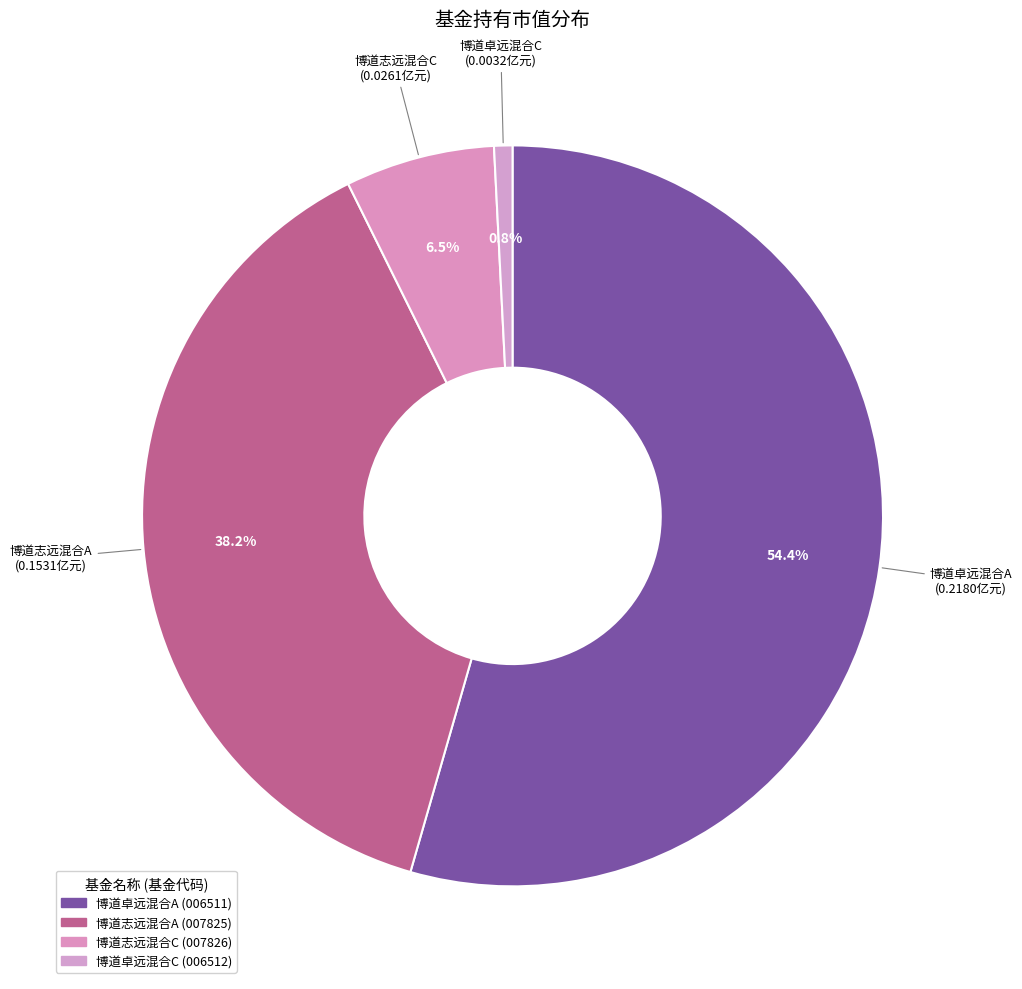

What percentage do 博道卓远混合A and 博道志远混合C together represent?

61.0%